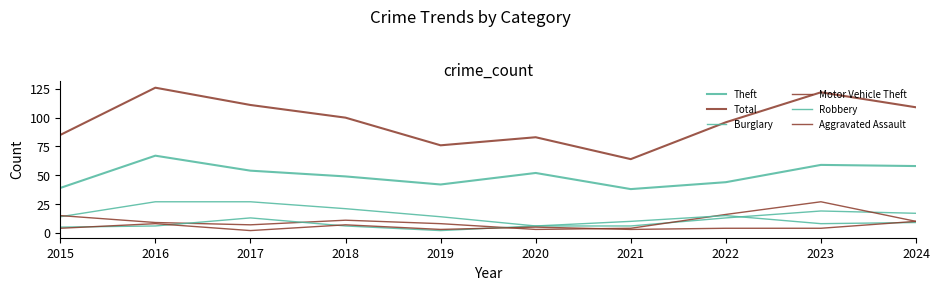

At which label does Aggravated Assault reach its peak?

2024